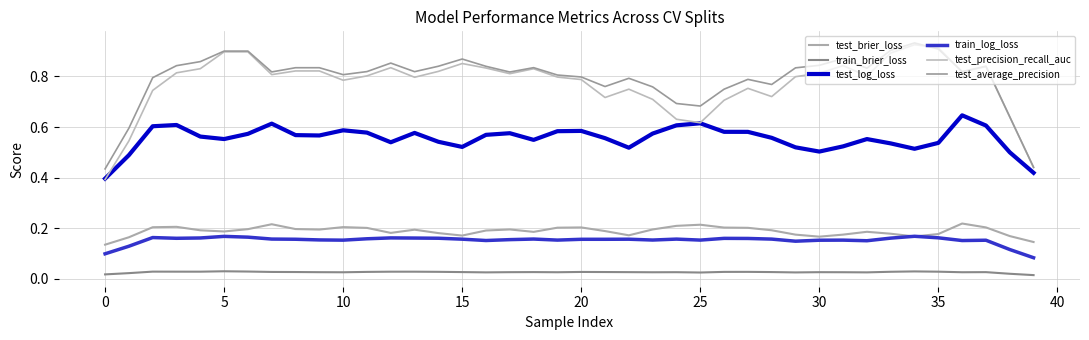

What is the value of the test_log_loss point at the 27th from the left?

0.6